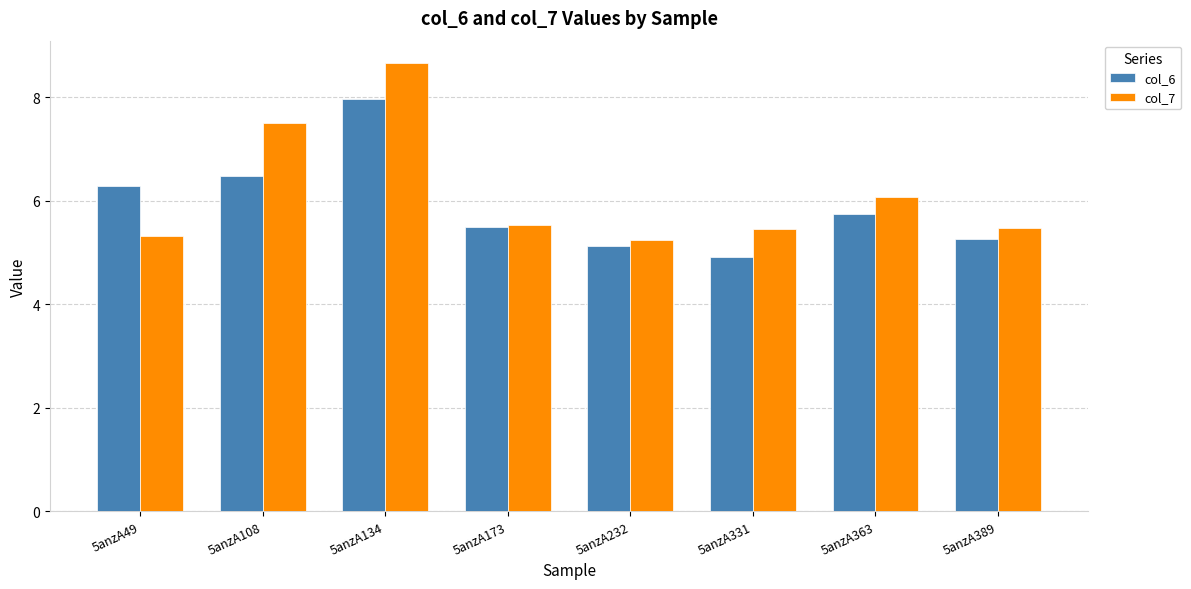

The value of col_7 at 5anzA173 is 5.5. True or false?

True